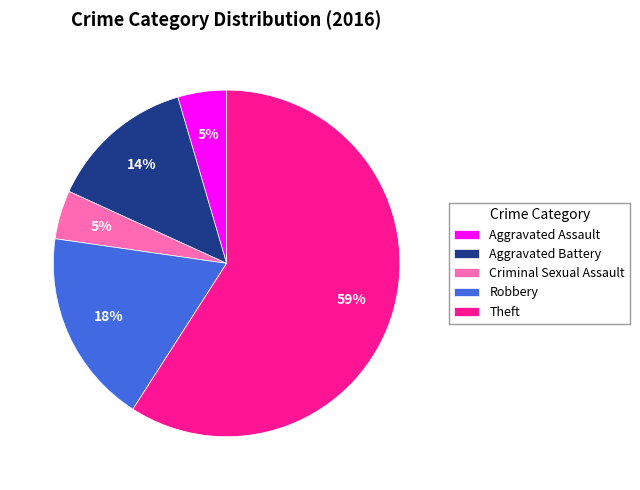

Is the sum of Aggravated Assault and Criminal Sexual Assault greater than half?

No